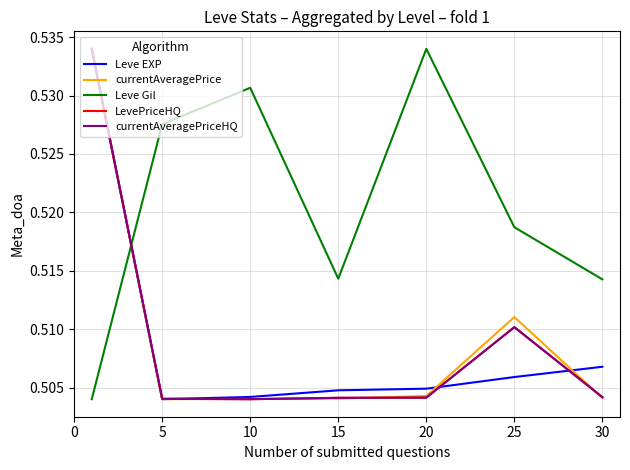

Does the chart display data point markers on the line(s)?

No